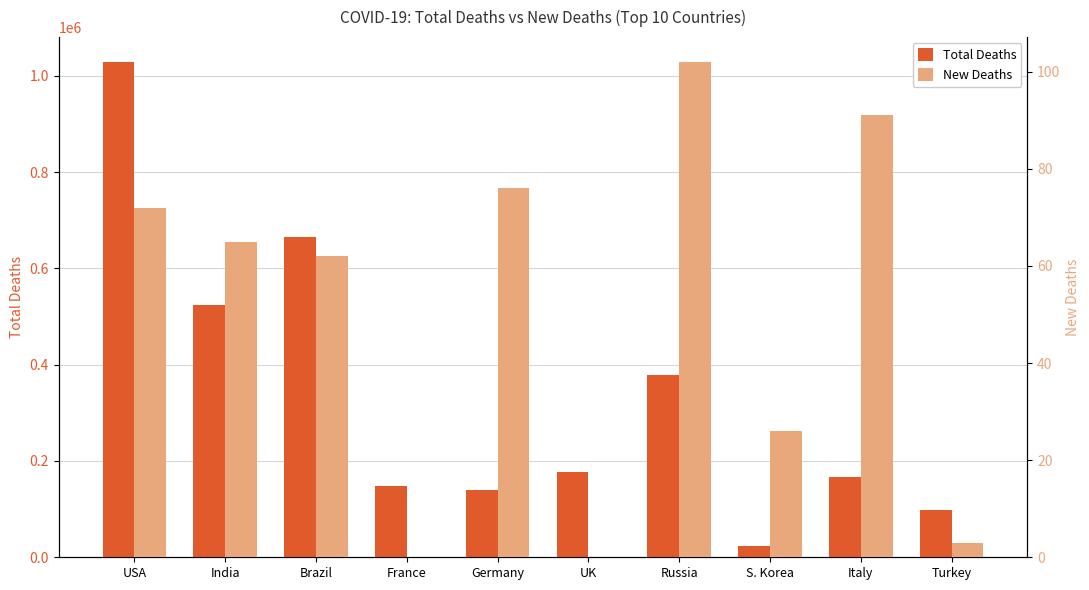

What are all the series names shown in the legend?

Total Deaths, New Deaths